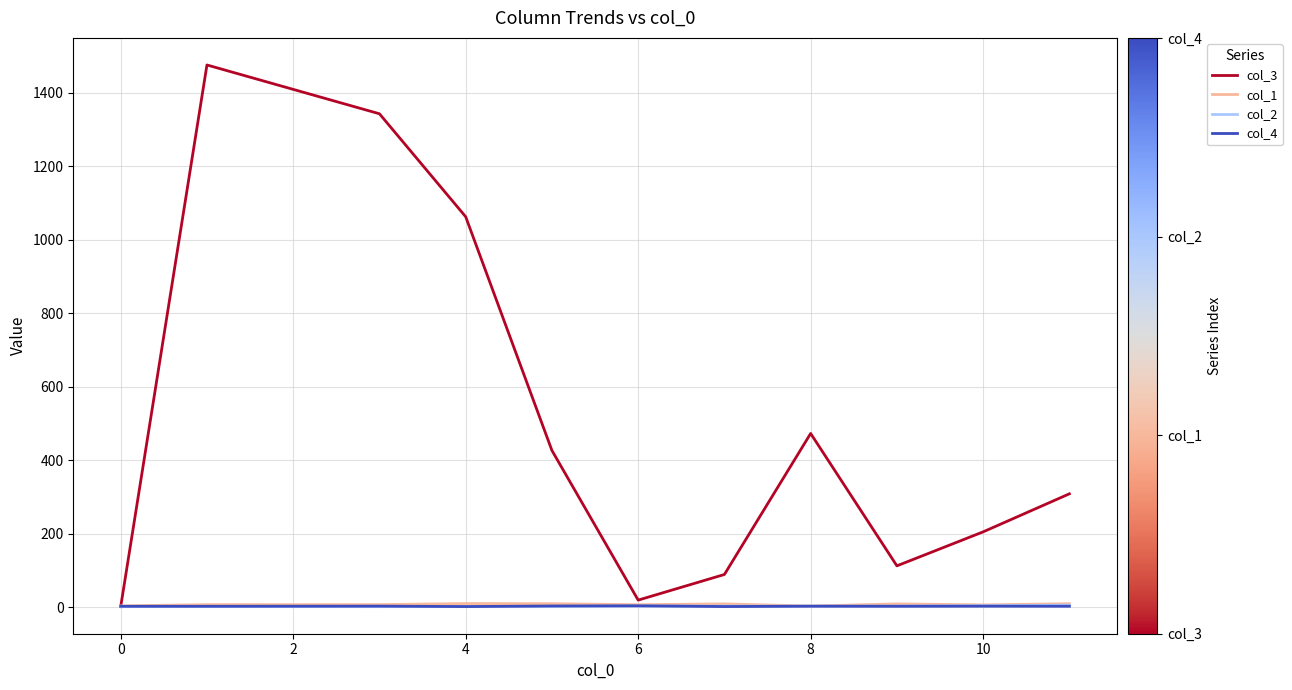

Which series has the largest total across all categories?

col_3